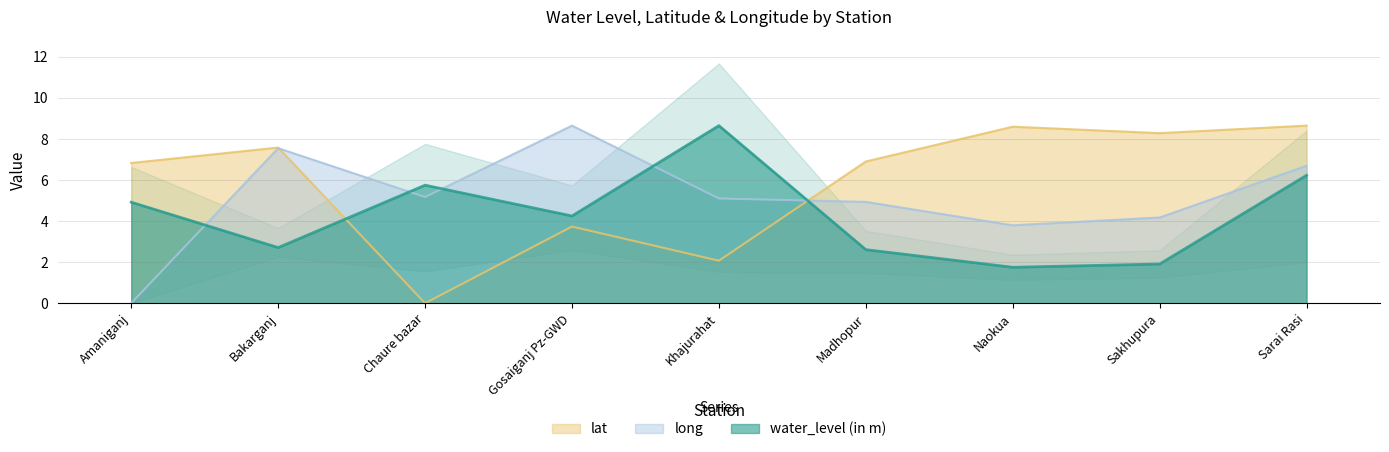

Between which two adjacent categories do long and water_level (in m) first intersect?

Amaniganj and Bakarganj